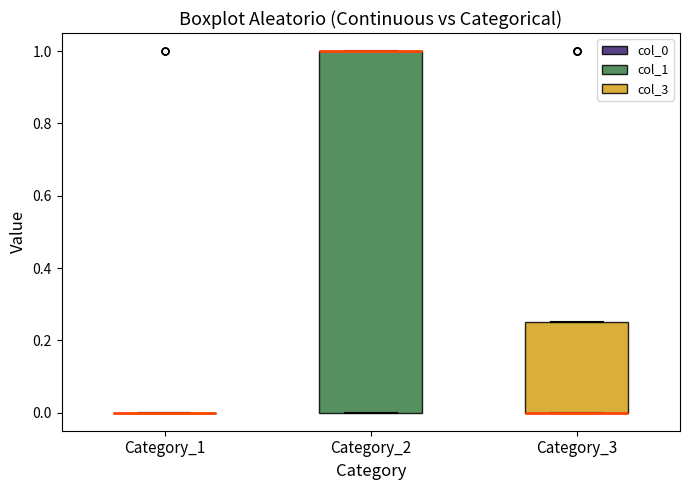

Reading left to right, read every box against the y-axis: the position of its median line, the range the box covers, and the ends of its whiskers. The values are not printed on the chart, so give them approximately, as read against the axis.

Category_1: box collapsed to a line at 0.00, whiskers 0.00 to 0.00
Category_2: median 1.00 (drawn on the box's upper edge), box 0.00 to 1.00, whiskers 0.00 to 1.00
Category_3: median 0.00 (drawn on the box's lower edge), box 0.00 to 0.26, whiskers 0.00 to 0.26